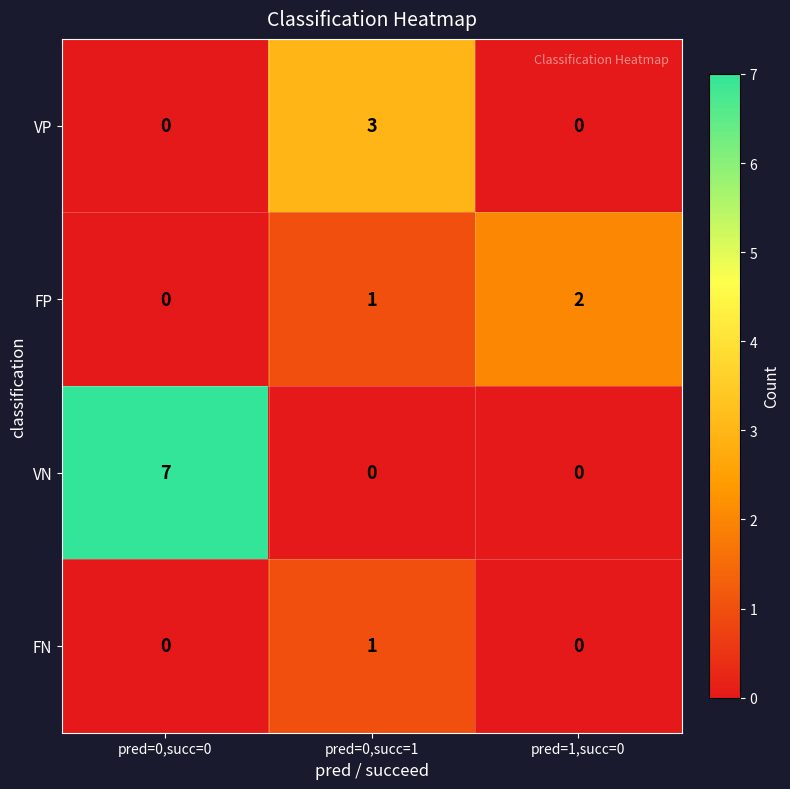

How many FN values are between 0 and 1?

3